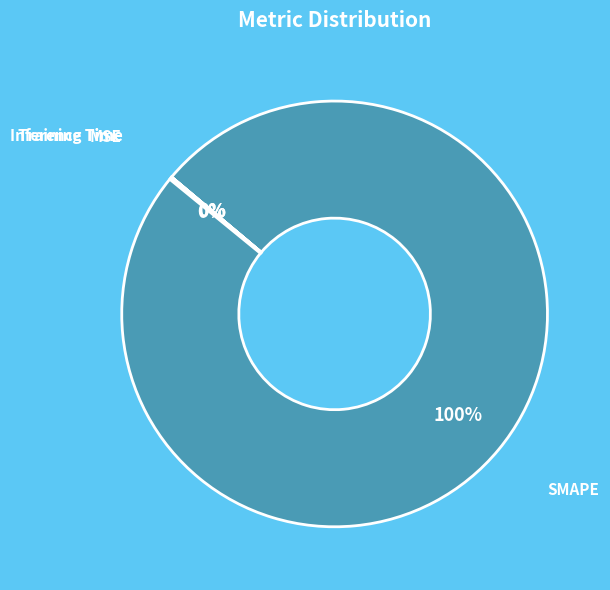

To the nearest percent, what is the difference between the largest and smallest slice percentages?

100%